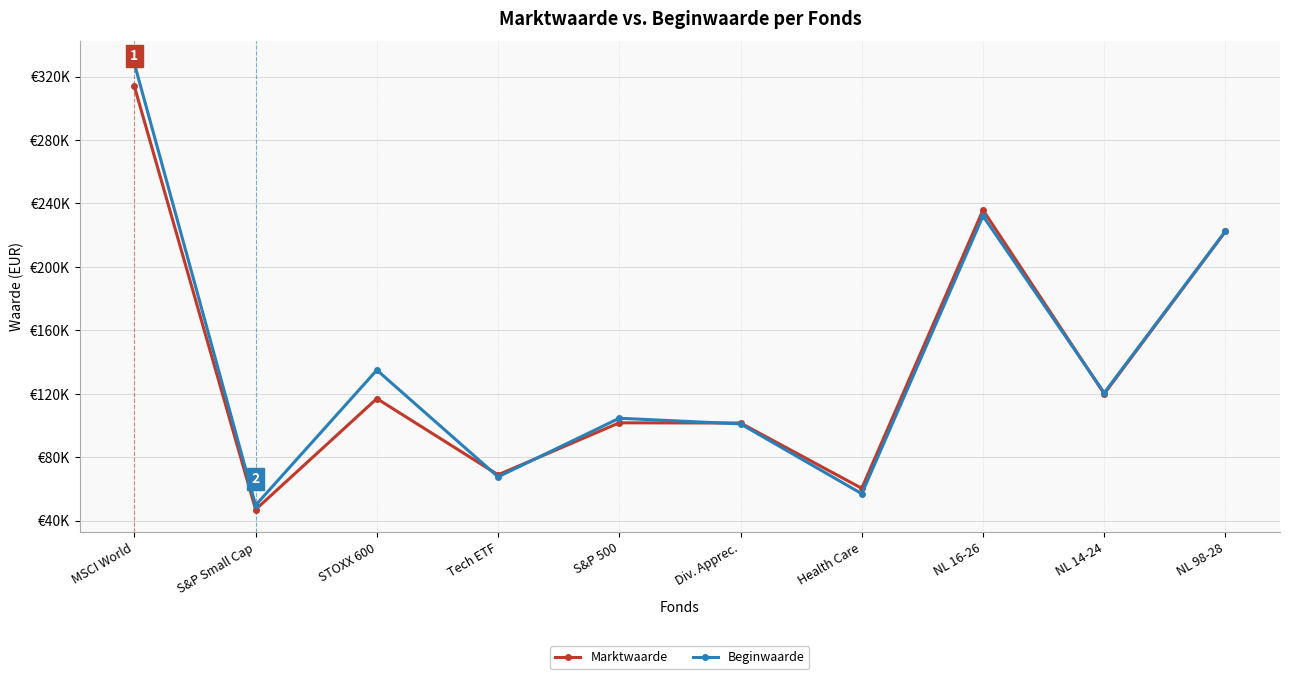

What is the approximate value of Beginwaarde at S&P 500, to the nearest 50?

104550